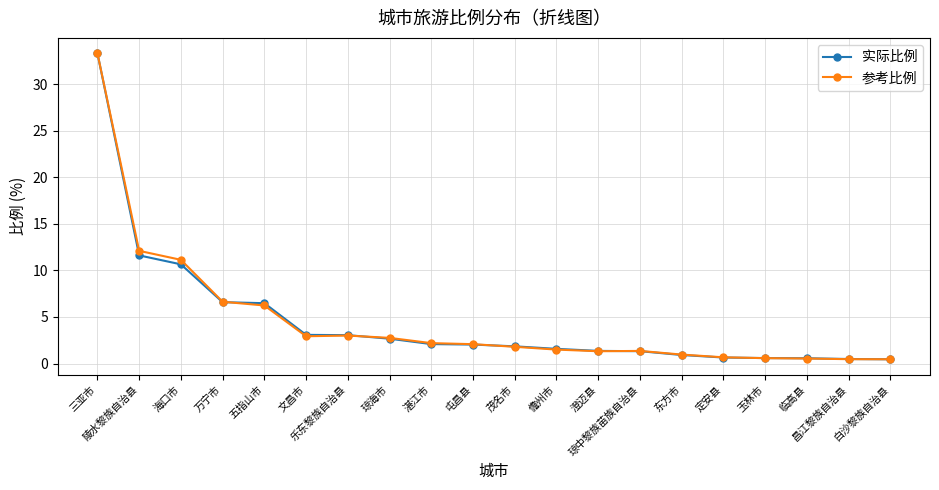

How many series are shown in this chart?

2